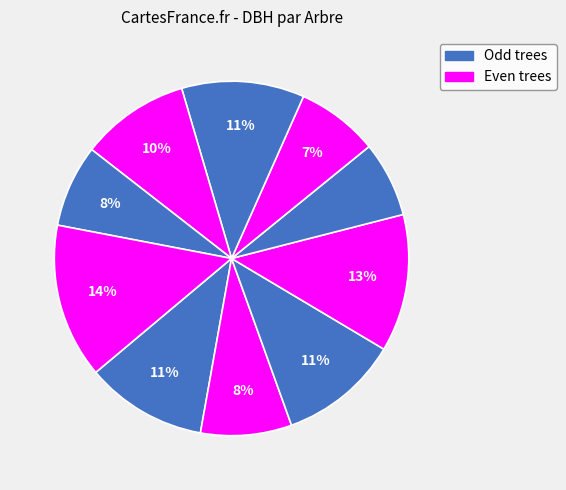

To the nearest percent, what is the difference between the largest and smallest slice percentages?

7%